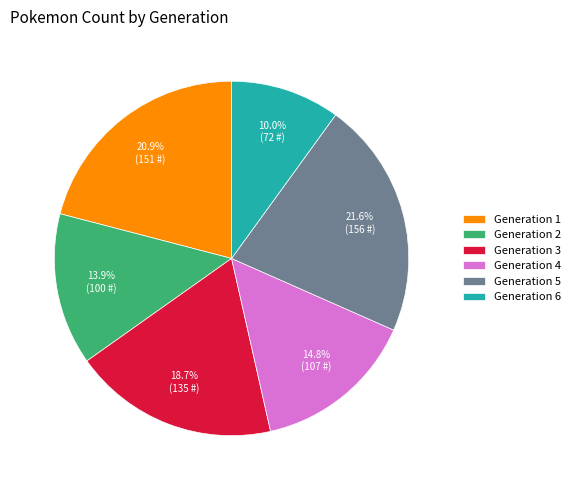

What is the smallest slice in the pie chart?

Generation 6